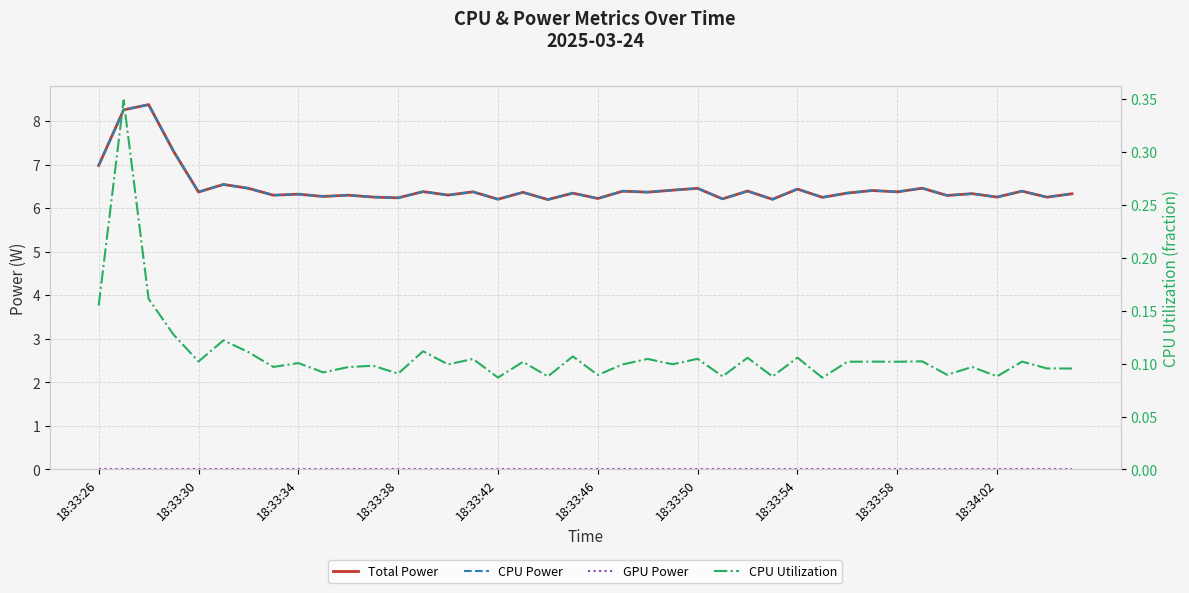

Reading left to right, transcribe all the data shown in this chart.

Total Power: 7.0	8.3	8.4	7.3	6.4	6.5	6.5	6.3	6.3	6.3	6.3	6.3	6.2	6.4	6.3	6.4	6.2	6.4	6.2	6.3	6.2	6.4	6.4	6.4	6.5	6.2	6.4	6.2	6.4	6.2	6.3	6.4	6.4	6.5	6.3	6.3	6.3	6.4	6.3	6.3
CPU Power: 7.0	8.3	8.4	7.3	6.4	6.5	6.5	6.3	6.3	6.3	6.3	6.3	6.2	6.4	6.3	6.4	6.2	6.4	6.2	6.3	6.2	6.4	6.4	6.4	6.5	6.2	6.4	6.2	6.4	6.2	6.3	6.4	6.4	6.5	6.3	6.3	6.3	6.4	6.3	6.3
GPU Power: 0.0	0.0	0.0	0.0	0.0	0.0	0.0	0.0	0.0	0.0	0.0	0.0	0.0	0.0	0.0	0.0	0.0	0.0	0.0	0.0	0.0	0.0	0.0	0.0	0.0	0.0	0.0	0.0	0.0	0.0	0.0	0.0	0.0	0.0	0.0	0.0	0.0	0.0	0.0	0.0
CPU Utilization: 0.2	0.3	0.2	0.1	0.1	0.1	0.1	0.1	0.1	0.1	0.1	0.1	0.1	0.1	0.1	0.1	0.1	0.1	0.1	0.1	0.1	0.1	0.1	0.1	0.1	0.1	0.1	0.1	0.1	0.1	0.1	0.1	0.1	0.1	0.1	0.1	0.1	0.1	0.1	0.1